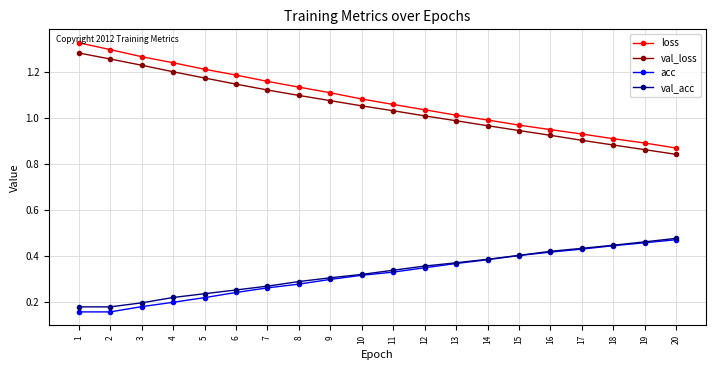

True or false: val_loss has more than 2 interior local peaks.

False